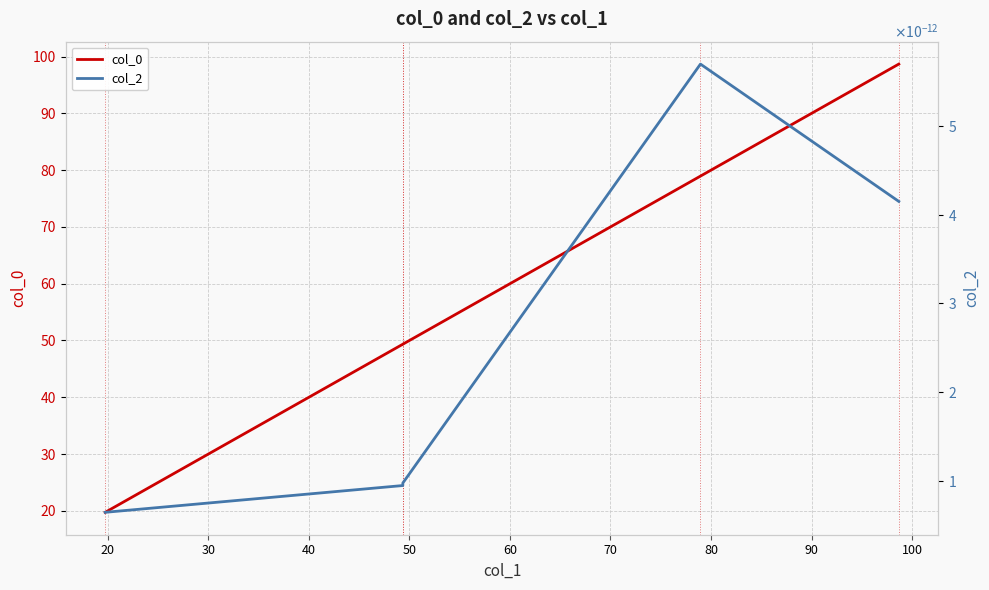

True or false: col_2 and col_0 cross at least once.

False